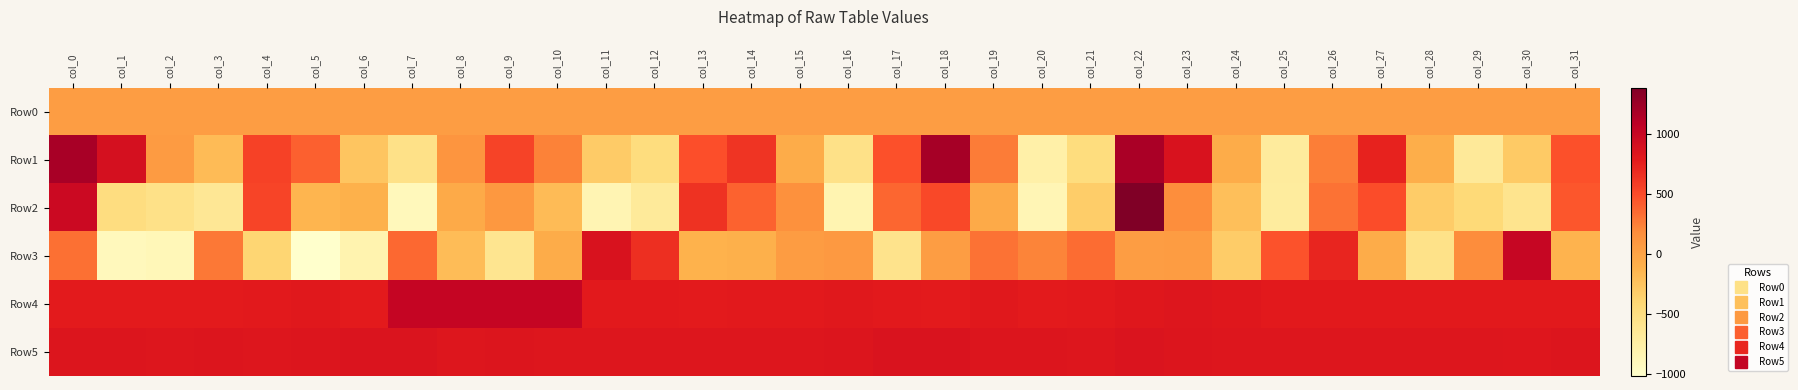

Reading left to right, extract all data points from this chart.

Row0: col_0=49.4	col_1=49.4	col_2=49.5	col_3=49.6	col_4=49.7	col_5=49.7	col_6=49.7	col_7=49.7	col_8=49.8	col_9=49.9	col_10=49.9	col_11=49.9	col_12=50.0	col_13=50.0	col_14=50.1	col_15=50.1	col_16=50.2	col_17=50.2	col_18=50.3	col_19=50.3	col_20=50.4	col_21=50.4	col_22=50.5	col_23=50.5	col_24=50.7	col_25=50.7	col_26=50.7	col_27=50.7	col_28=50.8	col_29=50.9	col_30=50.9	col_31=50.9
Row1: col_0=1189.0	col_1=895.0	col_2=73.0	col_3=-185.0	col_4=553.0	col_5=393.0	col_6=-261.0	col_7=-538.0	col_8=120.0	col_9=548.0	col_10=235.0	col_11=-311.0	col_12=-478.0	col_13=479.0	col_14=631.0	col_15=-74.0	col_16=-542.0	col_17=476.0	col_18=1191.0	col_19=264.0	col_20=-770.0	col_21=-479.0	col_22=1173.0	col_23=868.0	col_24=-72.0	col_25=-693.0	col_26=259.0	col_27=738.0	col_28=-78.0	col_29=-663.0	col_30=-298.0	col_31=472.0
Row2: col_0=966.0	col_1=-483.0	col_2=-541.0	col_3=-631.0	col_4=538.0	col_5=-138.0	col_6=-111.0	col_7=-894.0	col_8=-53.0	col_9=93.0	col_10=-184.0	col_11=-843.0	col_12=-668.0	col_13=641.0	col_14=392.0	col_15=151.0	col_16=-831.0	col_17=372.0	col_18=518.0	col_19=-50.0	col_20=-862.0	col_21=-325.0	col_22=1387.0	col_23=168.0	col_24=-209.0	col_25=-700.0	col_26=308.0	col_27=490.0	col_28=-313.0	col_29=-433.0	col_30=-589.0	col_31=443.0
Row3: col_0=324.0	col_1=-910.0	col_2=-879.0	col_3=283.0	col_4=-391.0	col_5=-1015.0	col_6=-814.0	col_7=364.0	col_8=-195.0	col_9=-600.0	col_10=-76.0	col_11=865.0	col_12=664.0	col_13=-119.0	col_14=-96.0	col_15=64.0	col_16=92.0	col_17=-565.0	col_18=47.0	col_19=316.0	col_20=227.0	col_21=338.0	col_22=48.0	col_23=58.0	col_24=-318.0	col_25=460.0	col_26=712.0	col_27=-76.0	col_28=-551.0	col_29=178.0	col_30=1003.0	col_31=-130.0
Row4: col_0=780.0	col_1=784.0	col_2=785.0	col_3=780.0	col_4=790.0	col_5=796.0	col_6=784.0	col_7=1015.0	col_8=1016.0	col_9=1016.0	col_10=1016.0	col_11=790.0	col_12=788.0	col_13=786.0	col_14=792.0	col_15=789.0	col_16=796.0	col_17=795.0	col_18=782.0	col_19=800.0	col_20=779.0	col_21=788.0	col_22=814.0	col_23=830.0	col_24=813.0	col_25=791.0	col_26=795.0	col_27=791.0	col_28=792.0	col_29=792.0	col_30=794.0	col_31=794.0
Row5: col_0=834.0	col_1=837.0	col_2=833.0	col_3=835.0	col_4=830.0	col_5=841.0	col_6=843.0	col_7=844.0	col_8=833.0	col_9=834.0	col_10=832.0	col_11=829.0	col_12=832.0	col_13=833.0	col_14=830.0	col_15=832.0	col_16=839.0	col_17=861.0	col_18=855.0	col_19=837.0	col_20=836.0	col_21=831.0	col_22=850.0	col_23=842.0	col_24=832.0	col_25=828.0	col_26=825.0	col_27=825.0	col_28=825.0	col_29=825.0	col_30=823.0	col_31=834.0